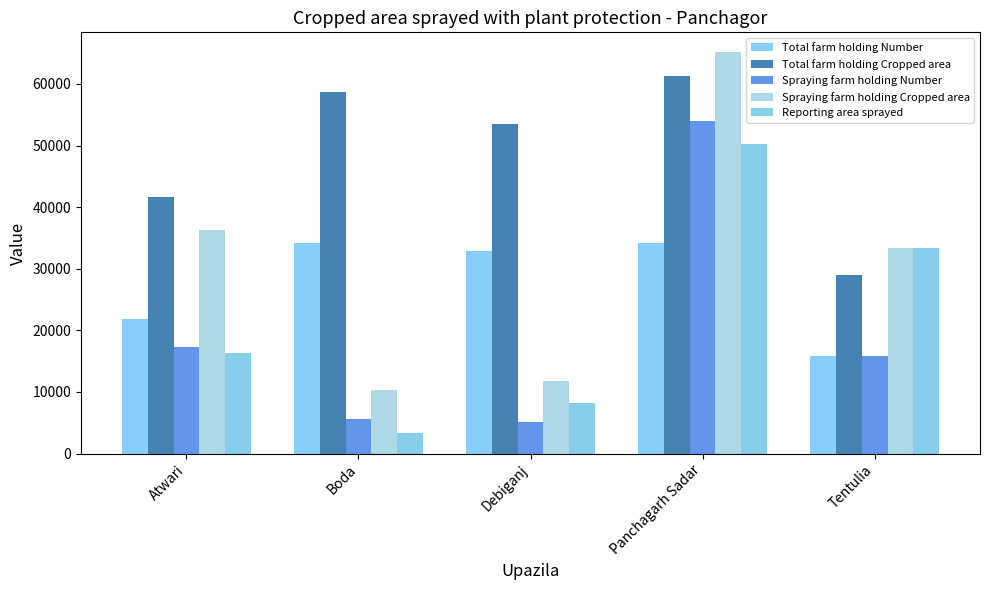

The value of Spraying farm holding Cropped area at Panchagarh Sadar is 65120. True or false?

True